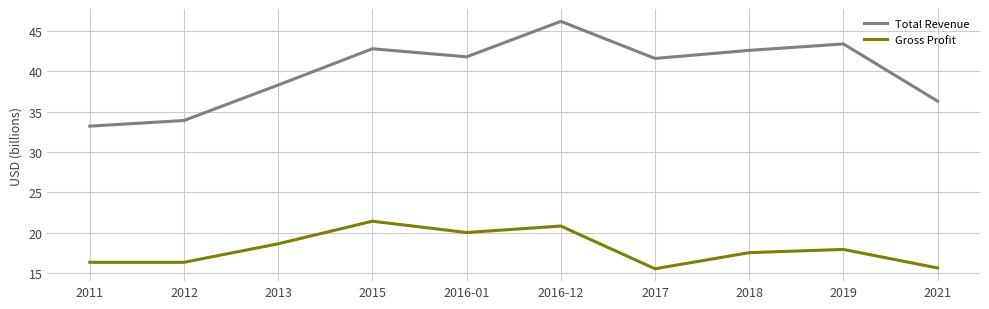

The value of Gross Profit at 2016-01 is 9.1. True or false?

False